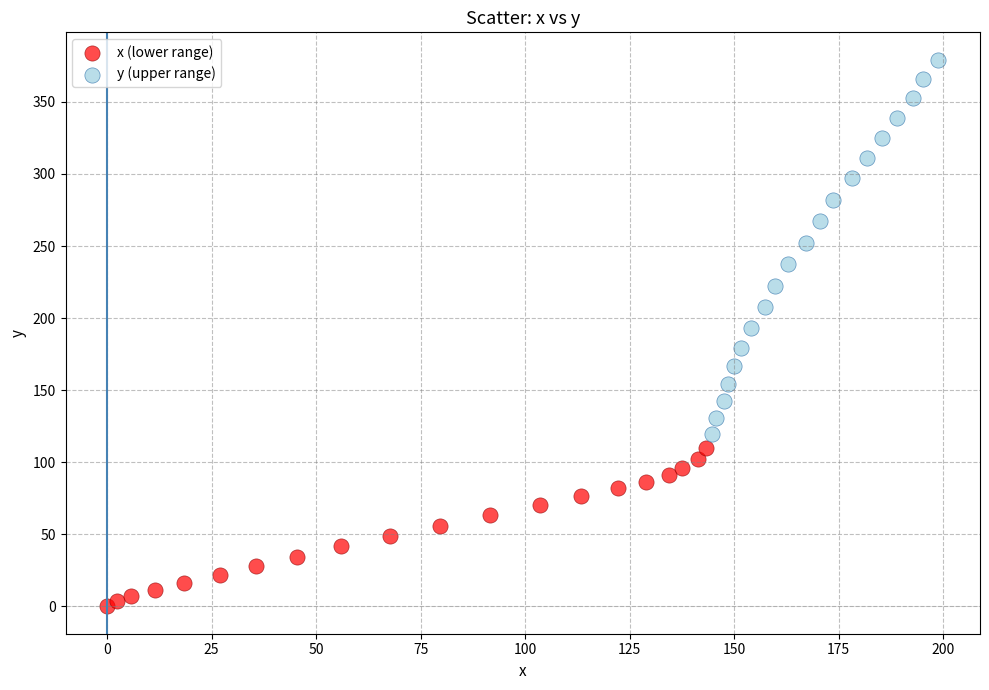

Which series reaches the maximum Y coordinate?

y (upper range)